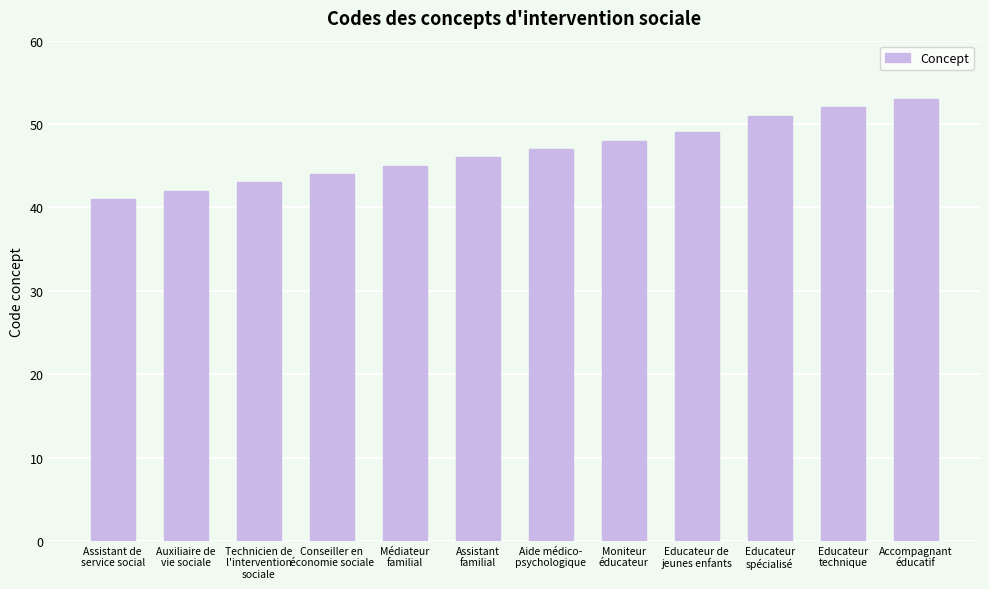

What is the label of the 12th bar from the left?

Accompagnant
éducatif